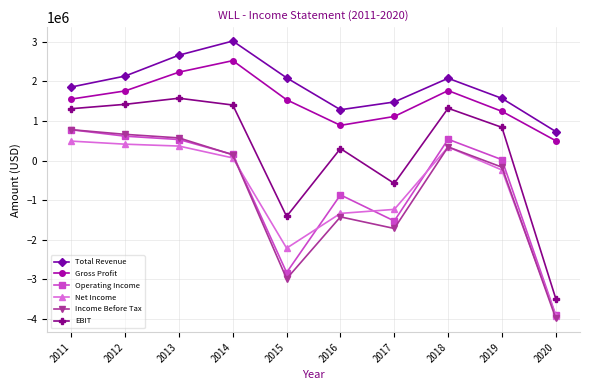

True or false: Operating Income and EBIT cross at least once.

False